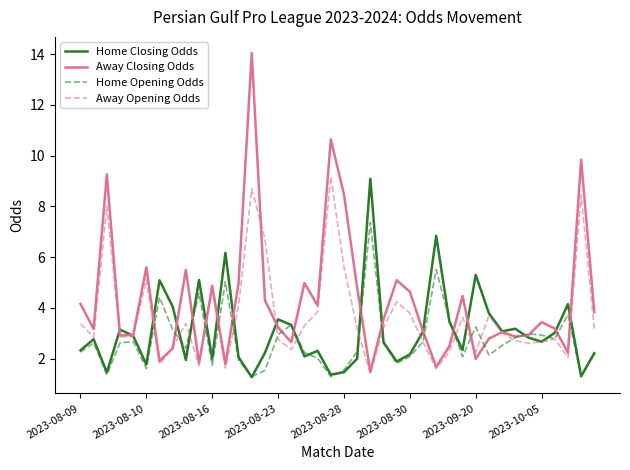

Which series has the largest range (max minus min)?

Away Closing Odds